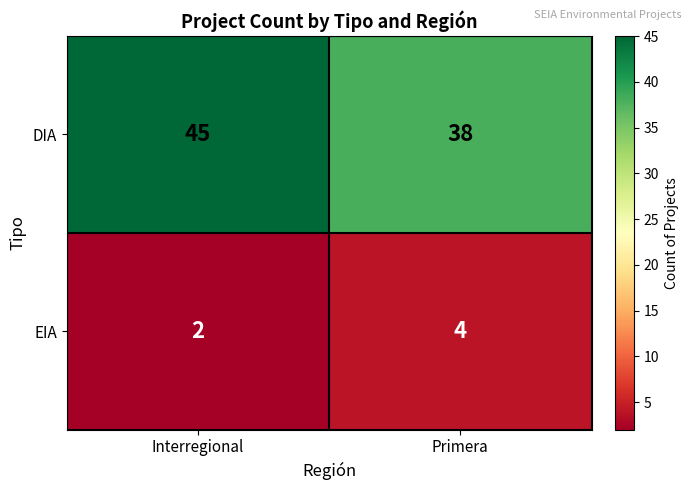

Is it true that EIA equals 3 at Interregional?

False